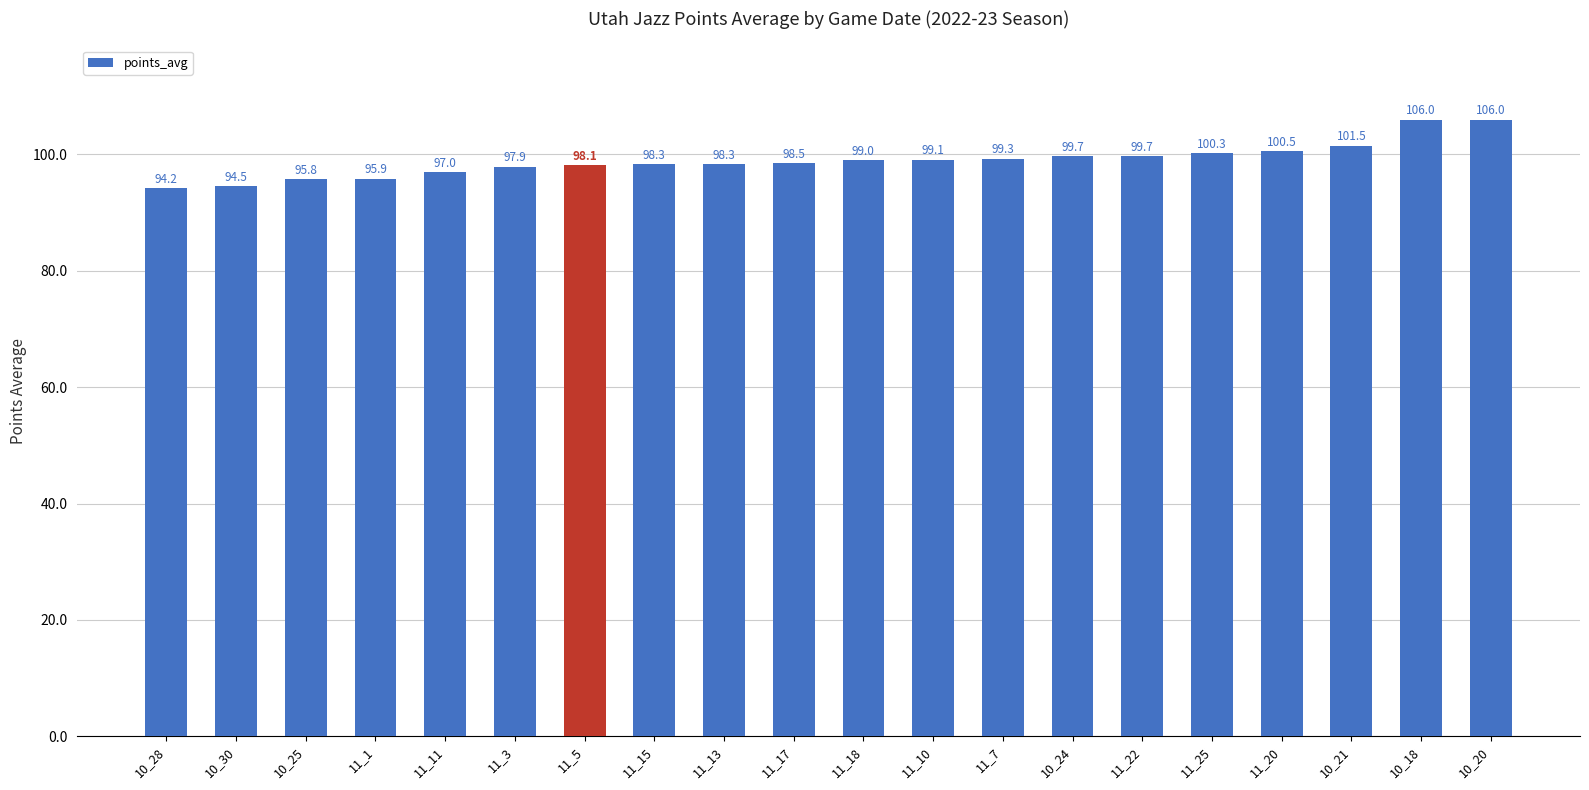

Does the chart contain stacked bars?

No